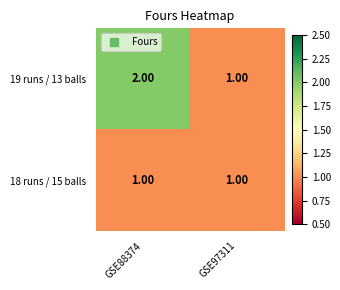

At which category is the sum across all series the highest?

GSE88374